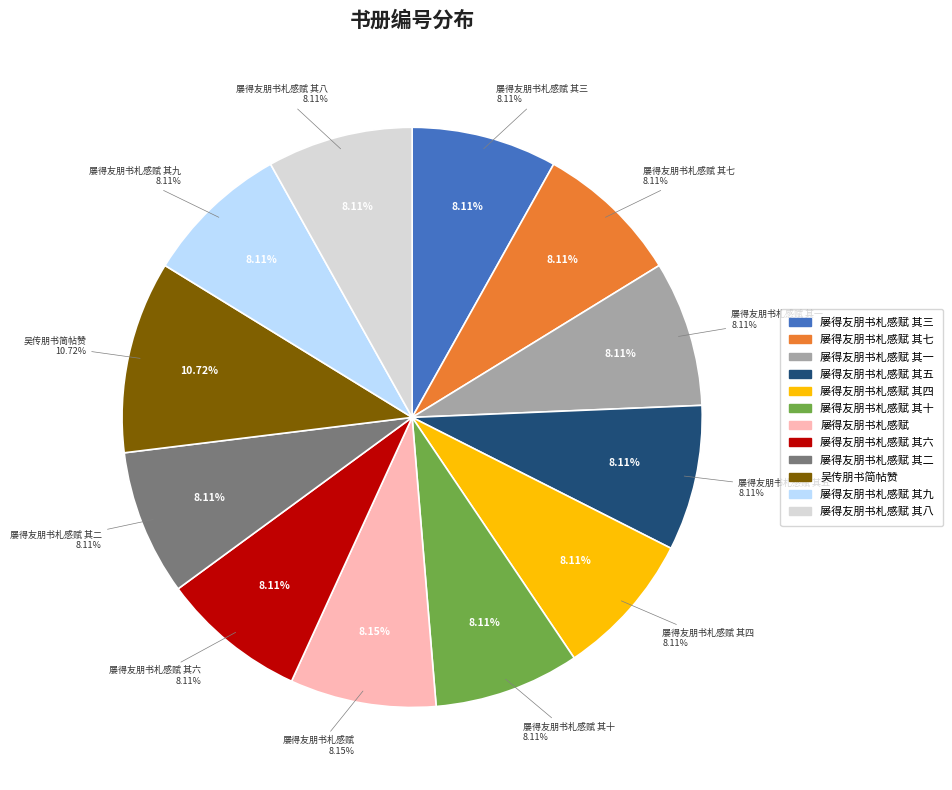

Is 屡得友朋书札感赋 其六 the majority of the pie?

No